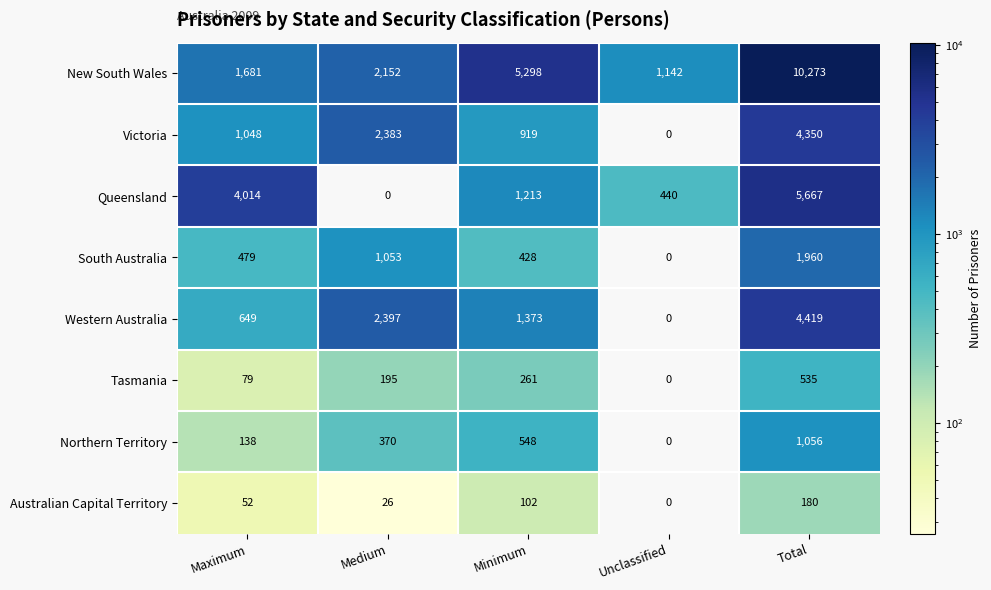

What is the average value of the South Australia series?

784